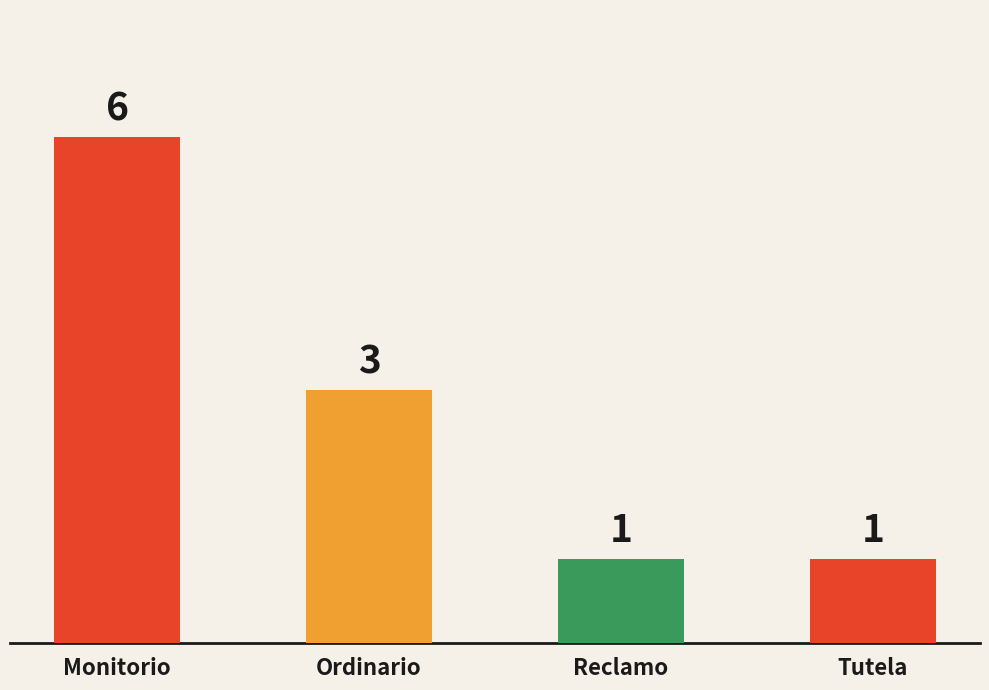

What is the ratio of the value at Tutela to the value at Monitorio?

0.2